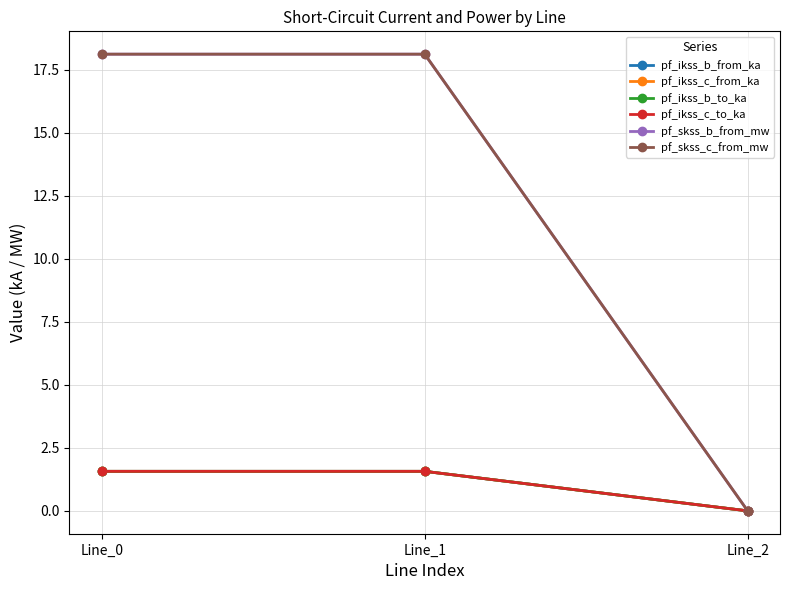

Is this an area chart (filled region under the line)?

No